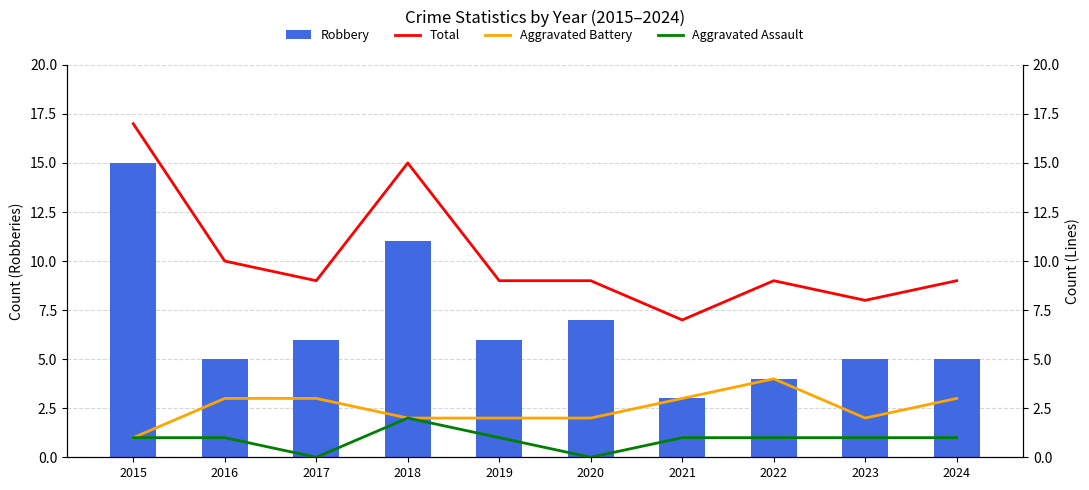

At which category does the chart reach its minimum across all series?

2017